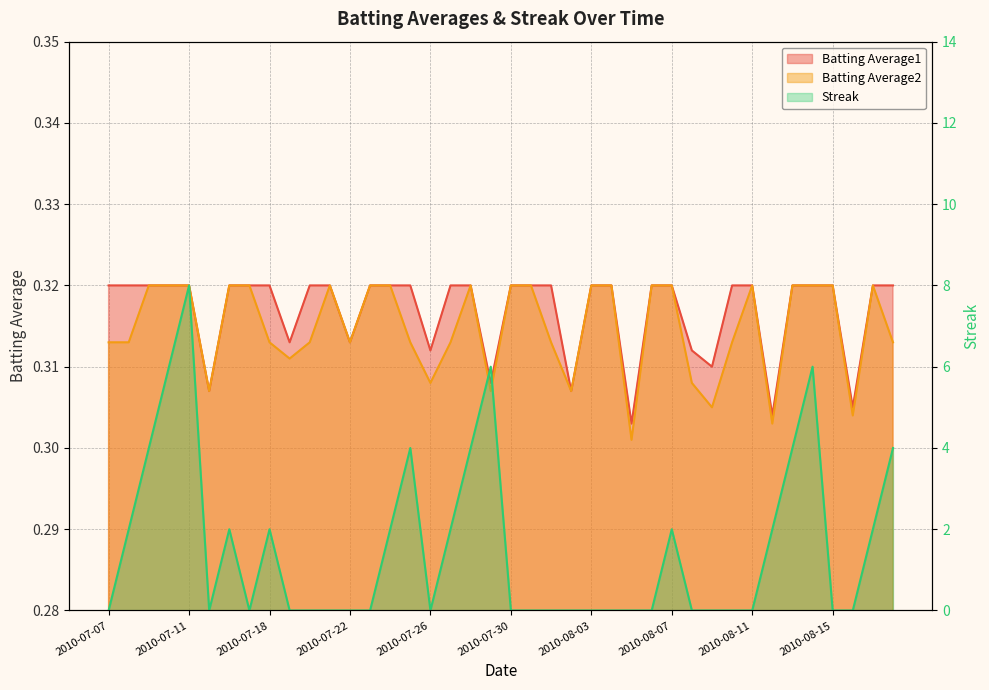

True or false: Streak and Batting Average1 intersect in this chart.

True